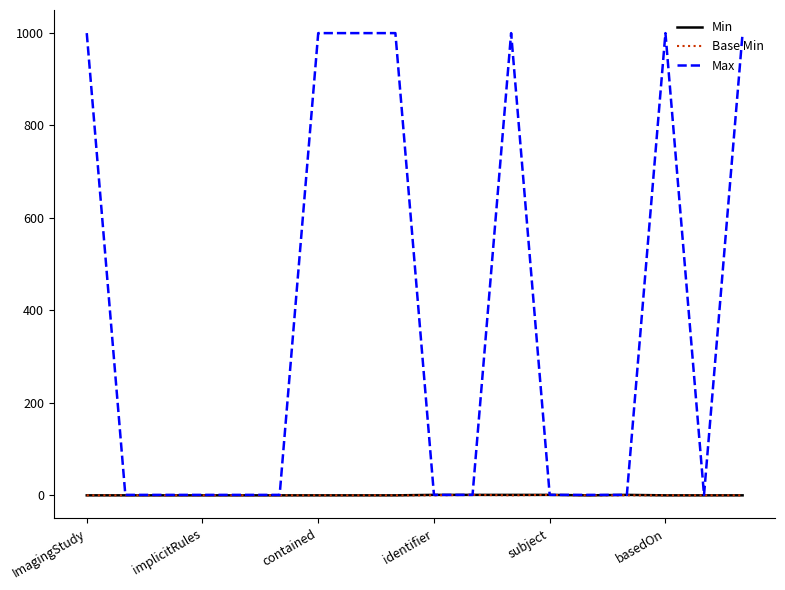

Which series has the widest spread of values?

Max